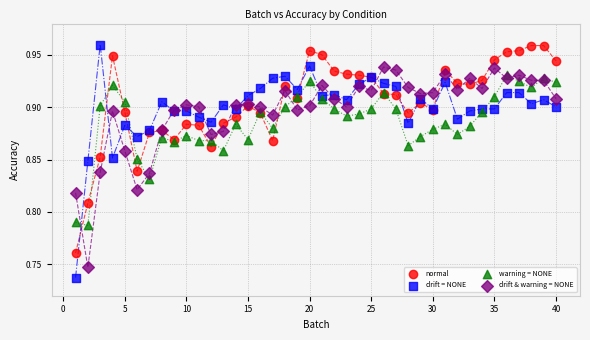

Which series has the largest Y range (max minus min)?

drift = NONE